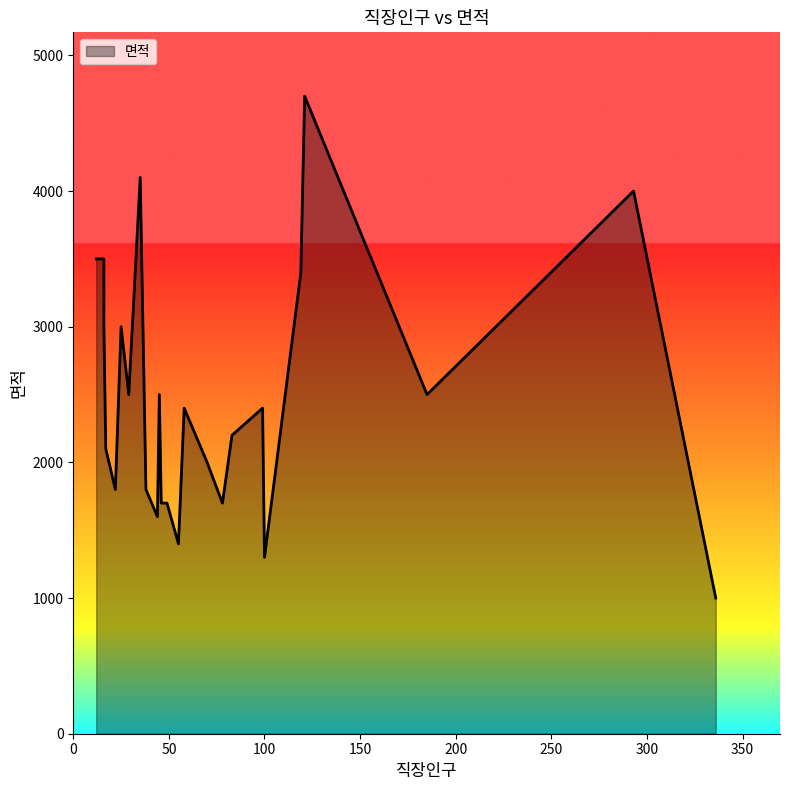

True or false: the data has more than 1 interior local peaks.

True